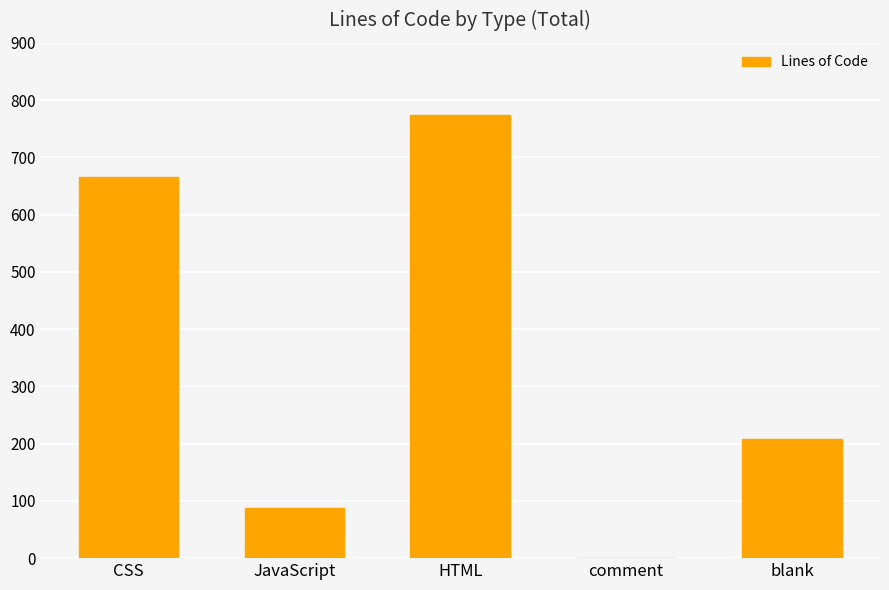

How many values are between 88 and 666?

3